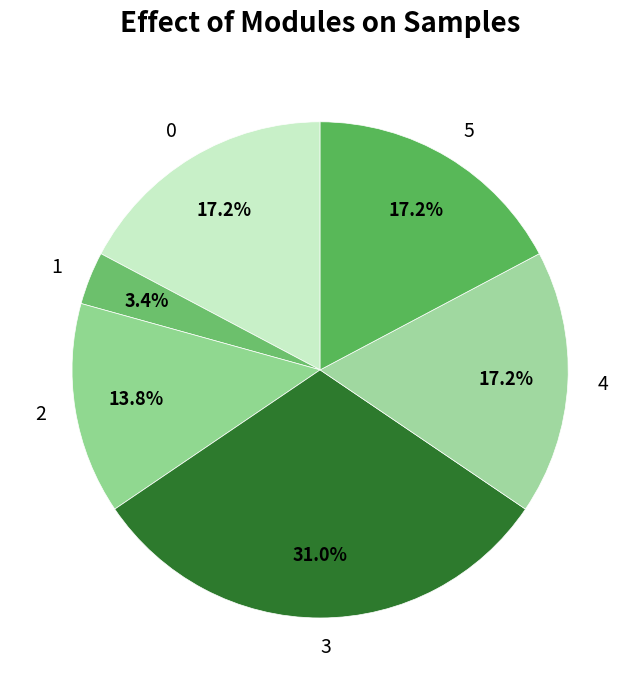

To the nearest percent, what is the combined percentage of 4 and 3?

48%